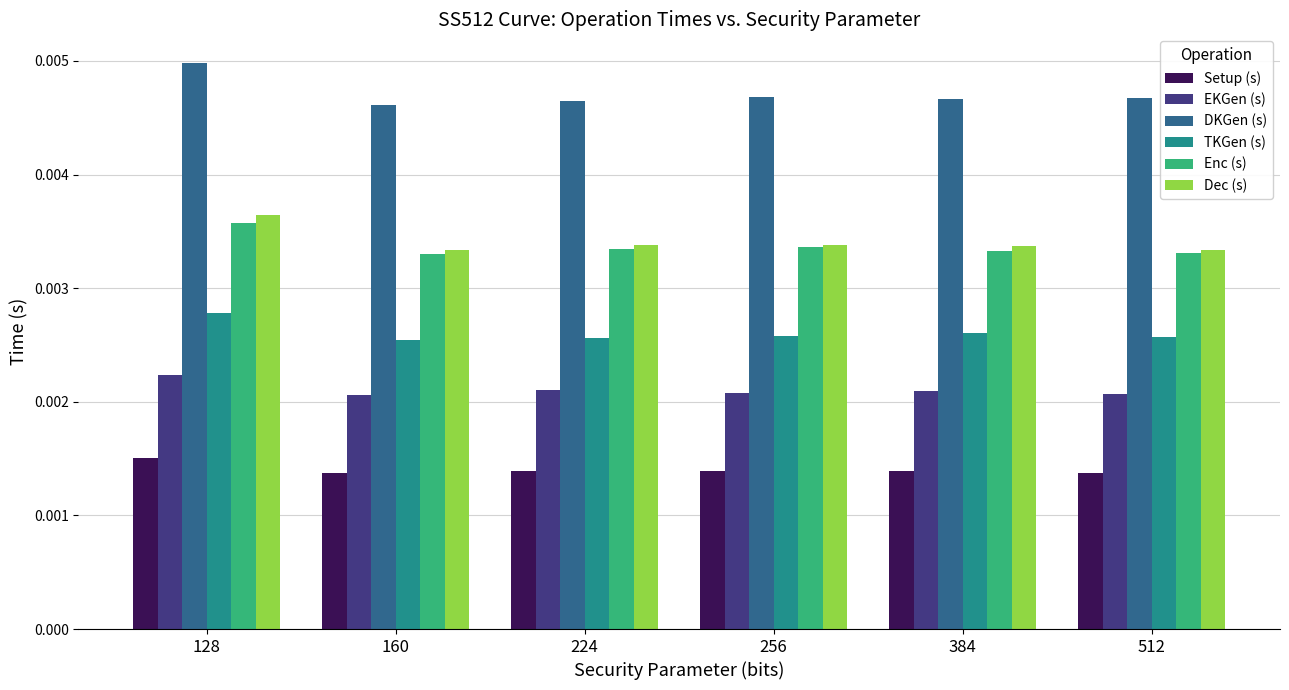

Count the number of data series in this chart.

6